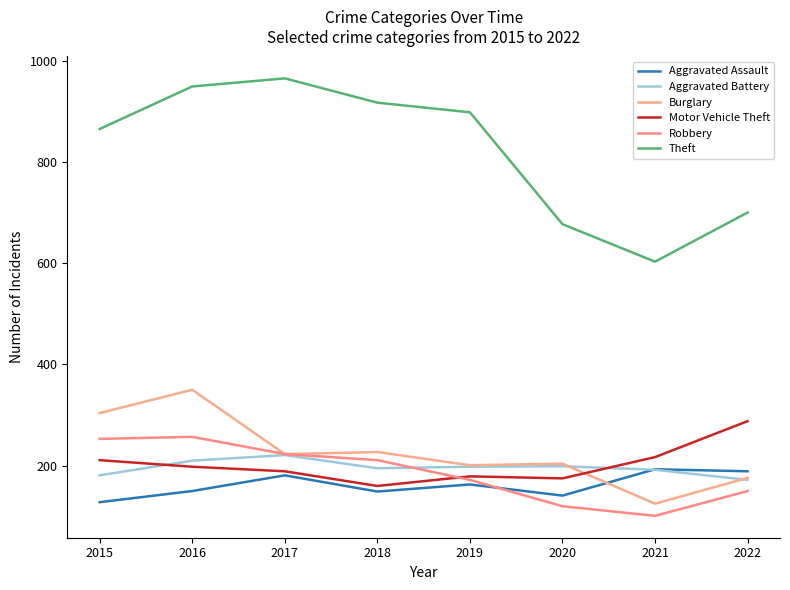

What is the difference between the maximum and minimum values in the Robbery series?

156